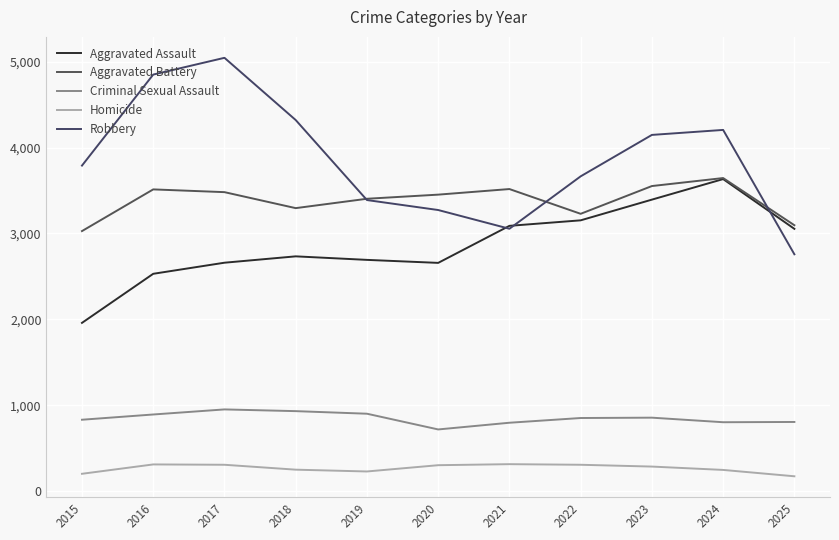

What is the average value of the Robbery series?

3863